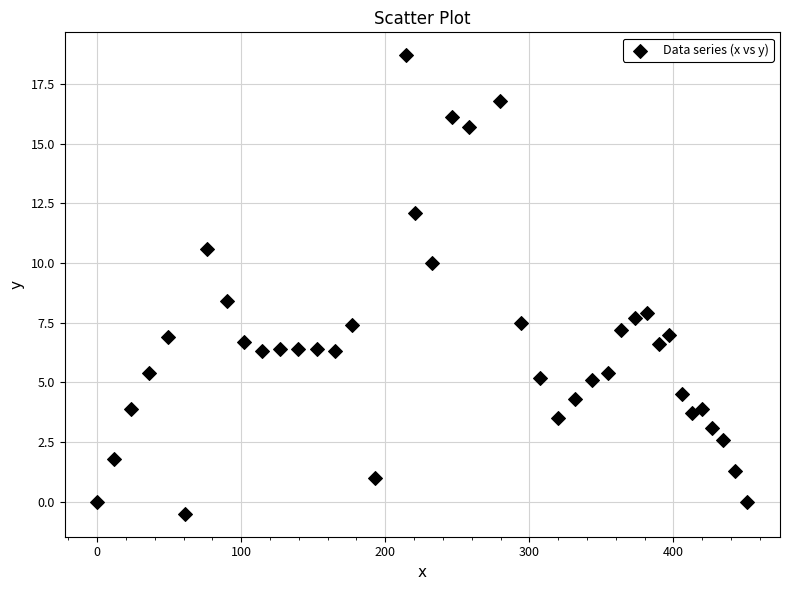

What Y value in the scatter plot is closest to 9?

8.4